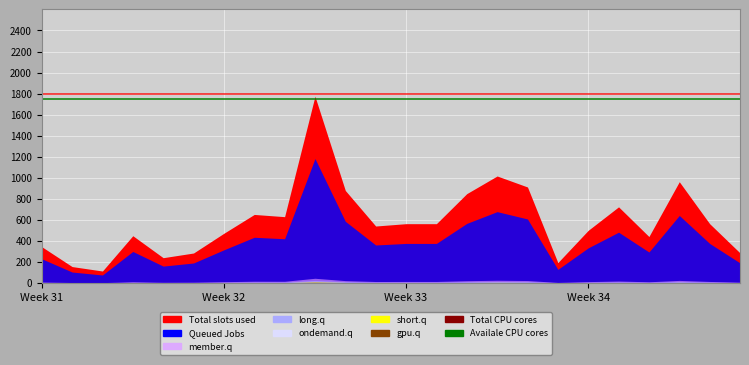

How many lines are shown in the chart?

2